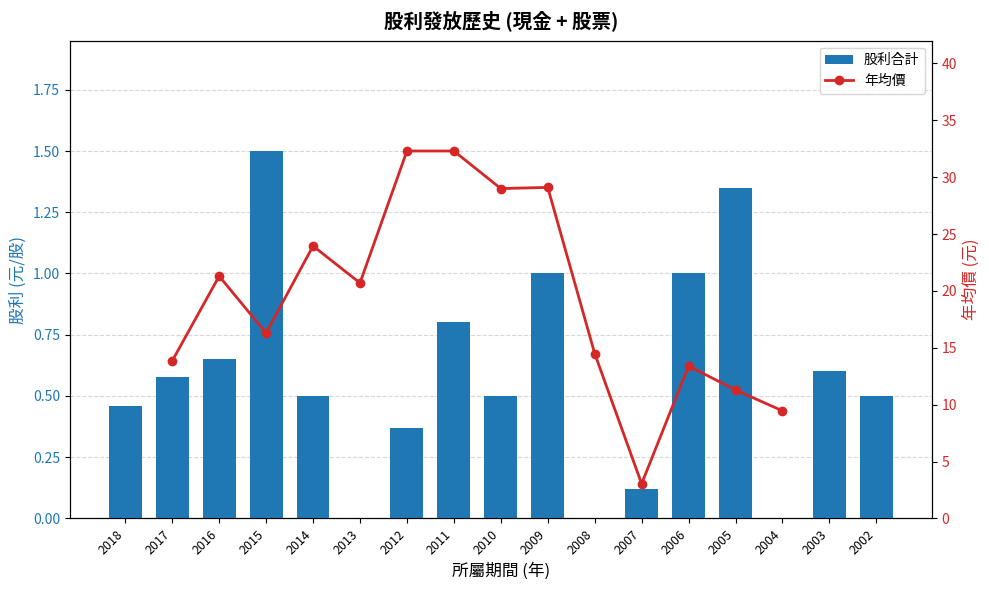

Count the 年均價 values in the range 11 to 29.

9